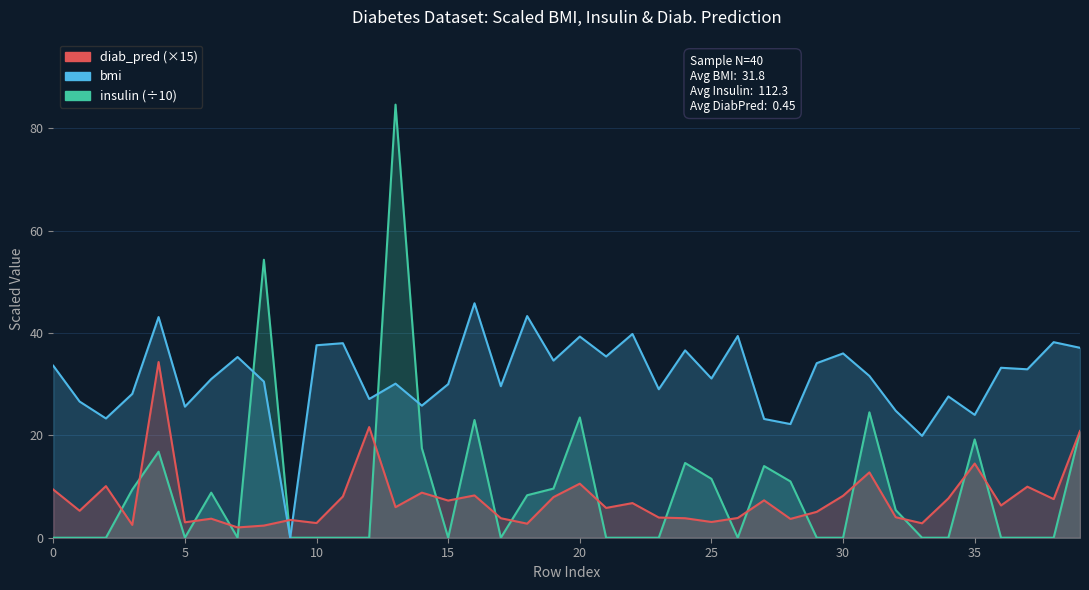

Is it true that diab_pred equals 4.1 at 2?

False